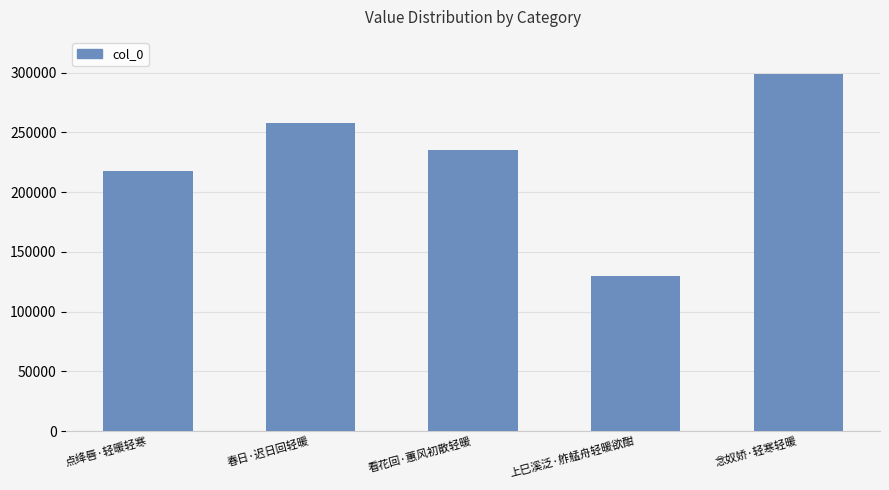

Where is the data nearest to the value 214543?

点绛唇·轻暖轻寒